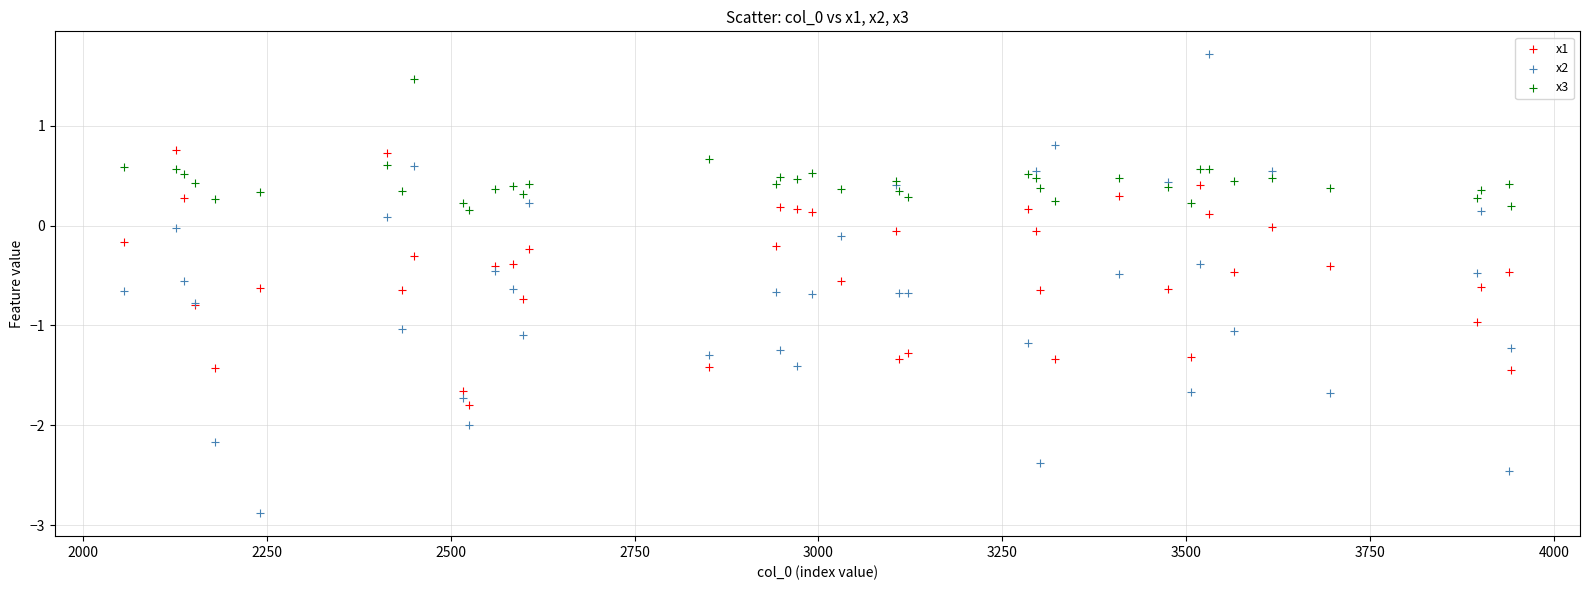

What are all the series names shown in the legend?

x1, x2, x3